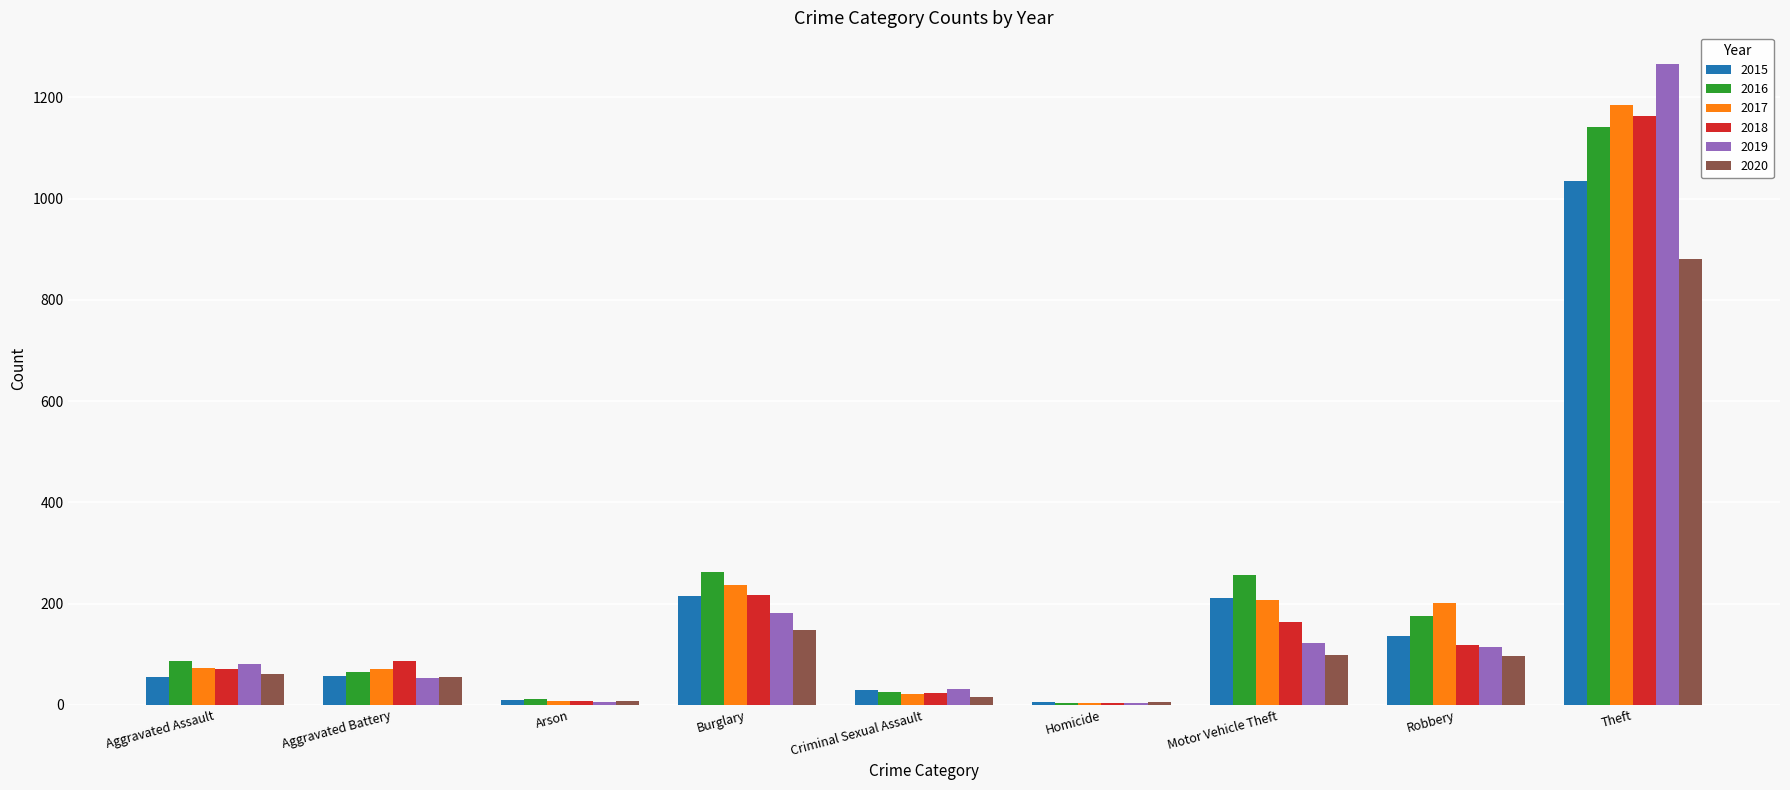

Which series has the widest spread of values?

2019